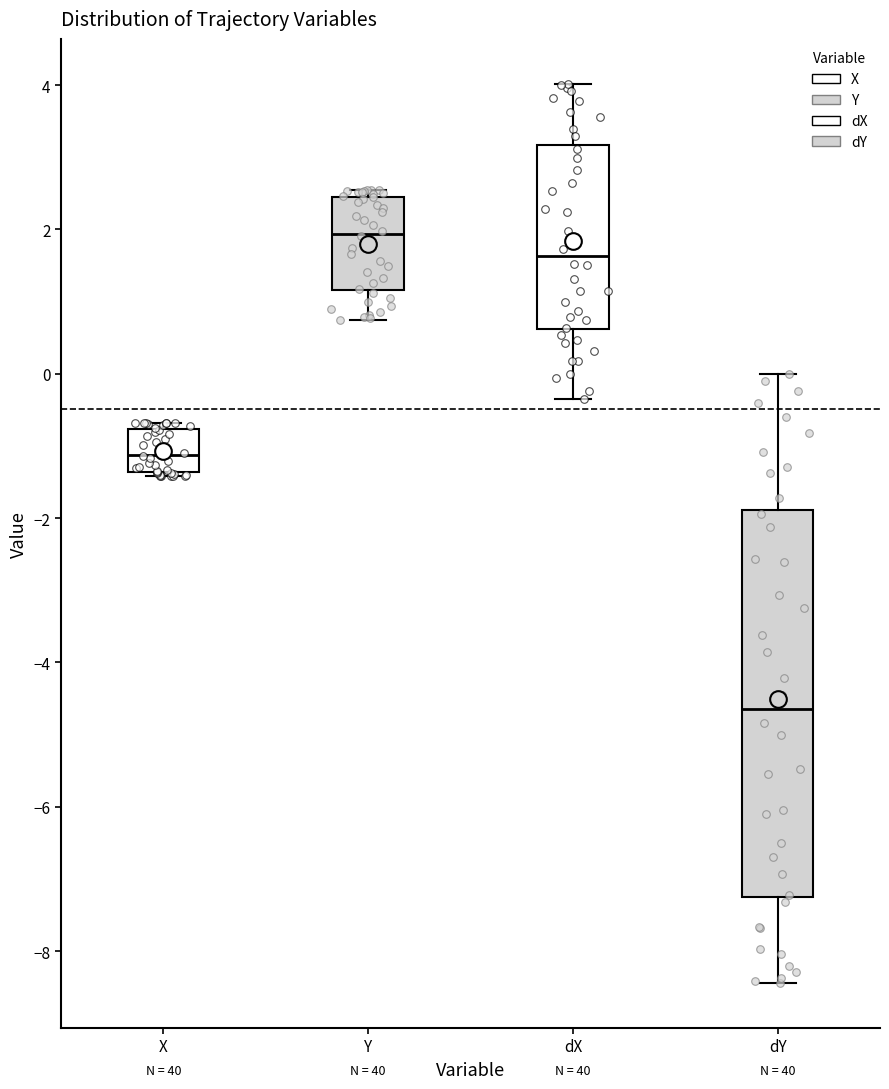

Comparing the boxes themselves (not the whiskers), which one is the tallest?

dY